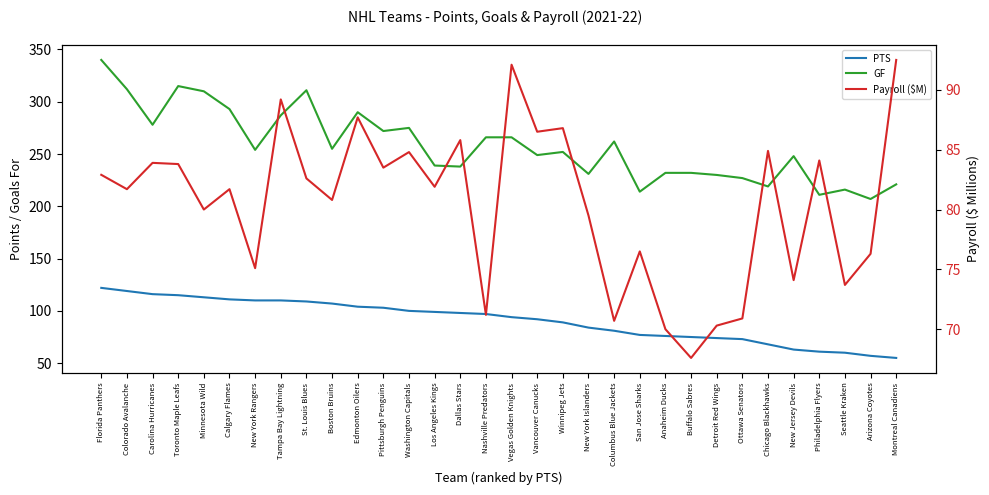

Which series has the widest spread of values?

GF